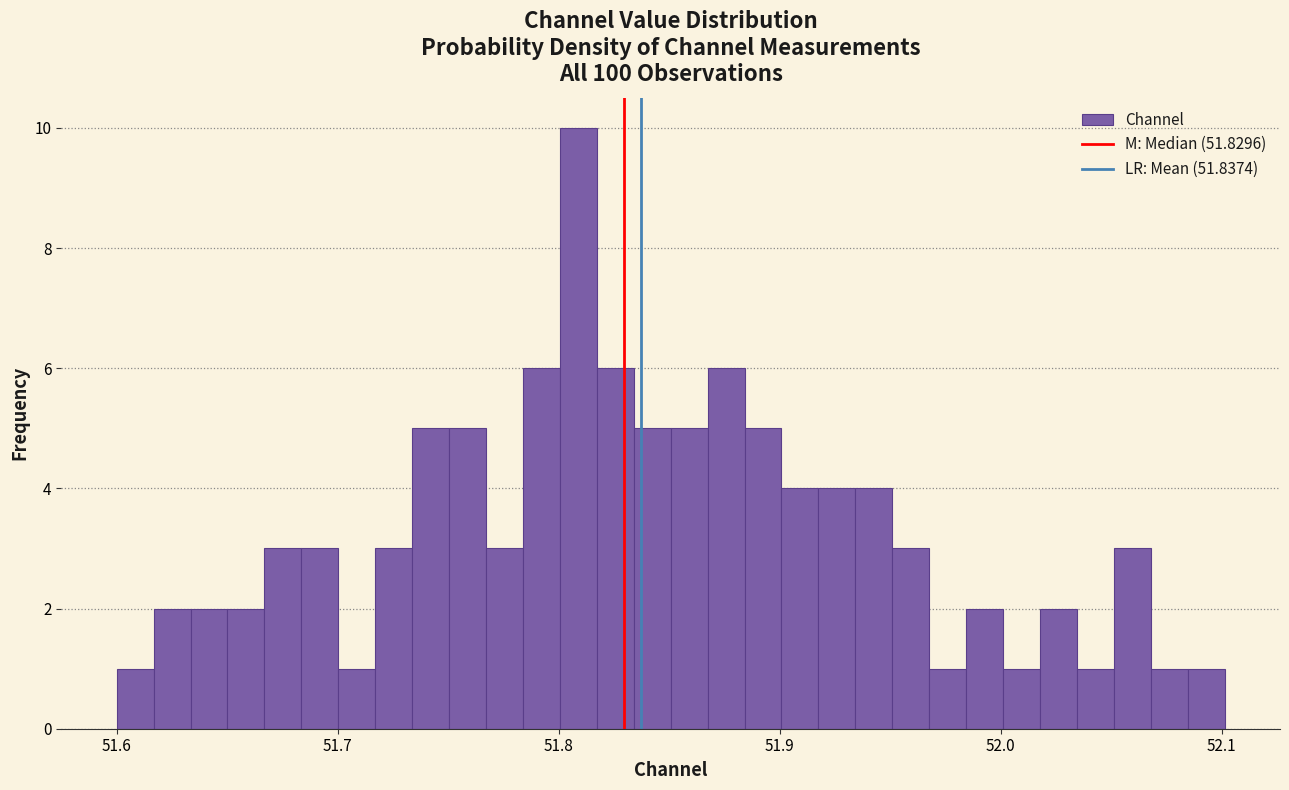

Around what value on the x-axis is the tallest bar? Give the approximate position of its centre, as read against the axis.

51.81